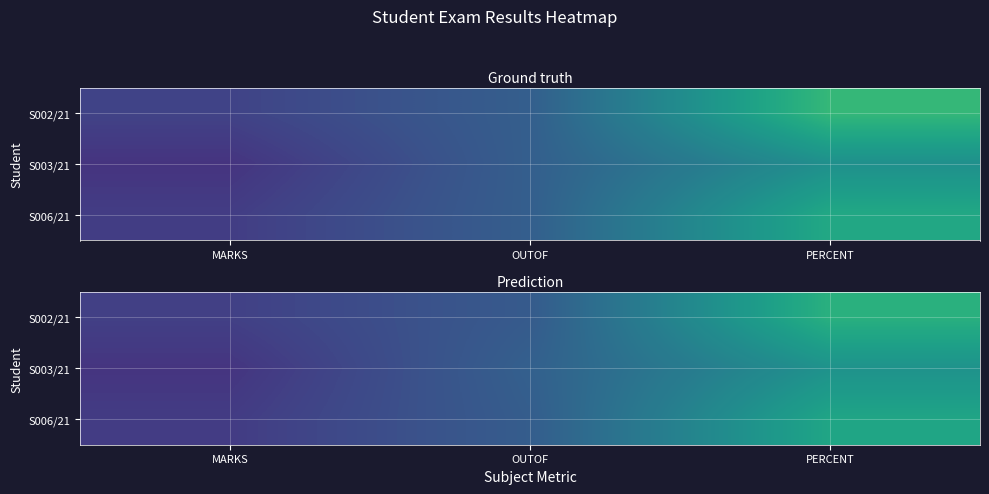

Which series changed the most between MARKS and PERCENT?

S002/21